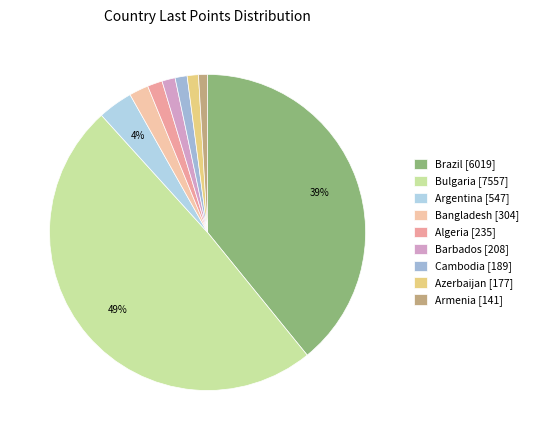

How much of the chart is everything except Bulgaria?

50.9%